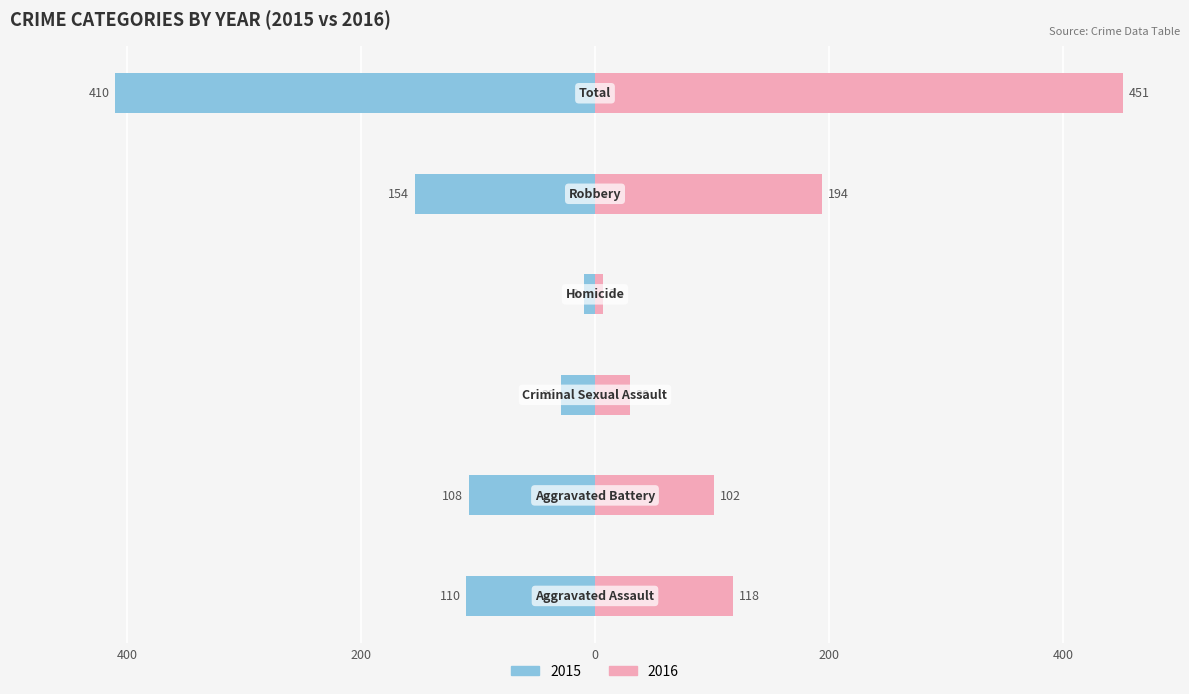

How many data points in Female are less than 118?

3